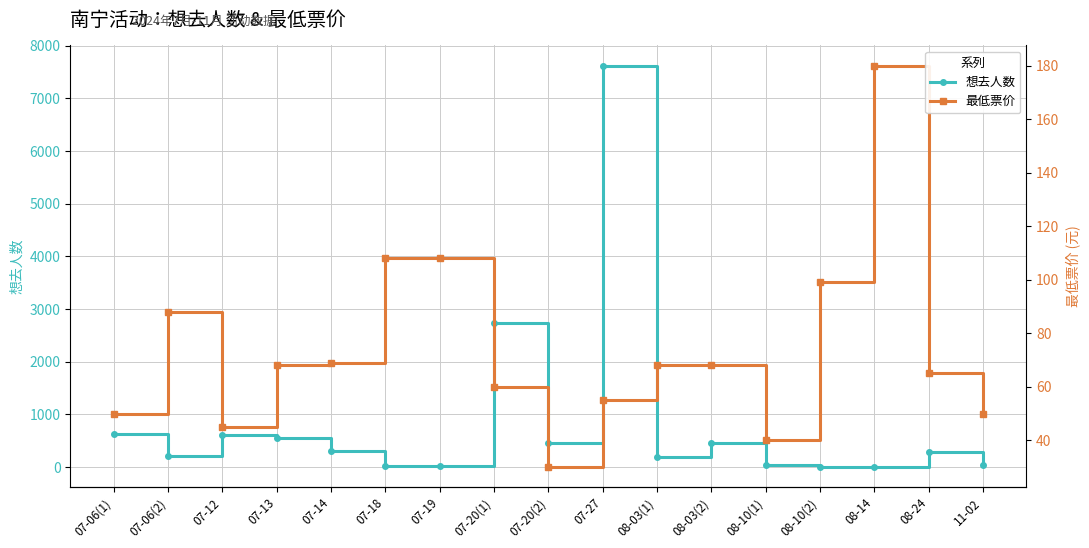

The 最低票价 series shows 68 at 07-13. True or false?

True